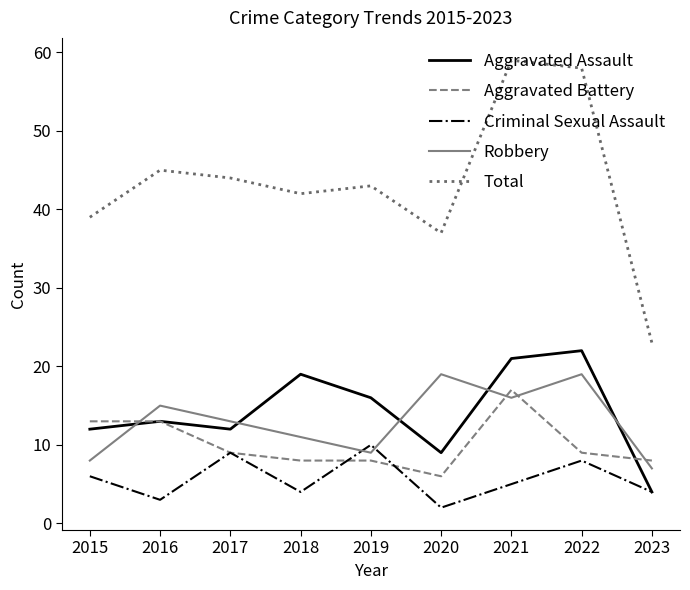

At 2021, list the series in order from smallest to largest.

Criminal Sexual Assault, Robbery, Aggravated Battery, Aggravated Assault, Total